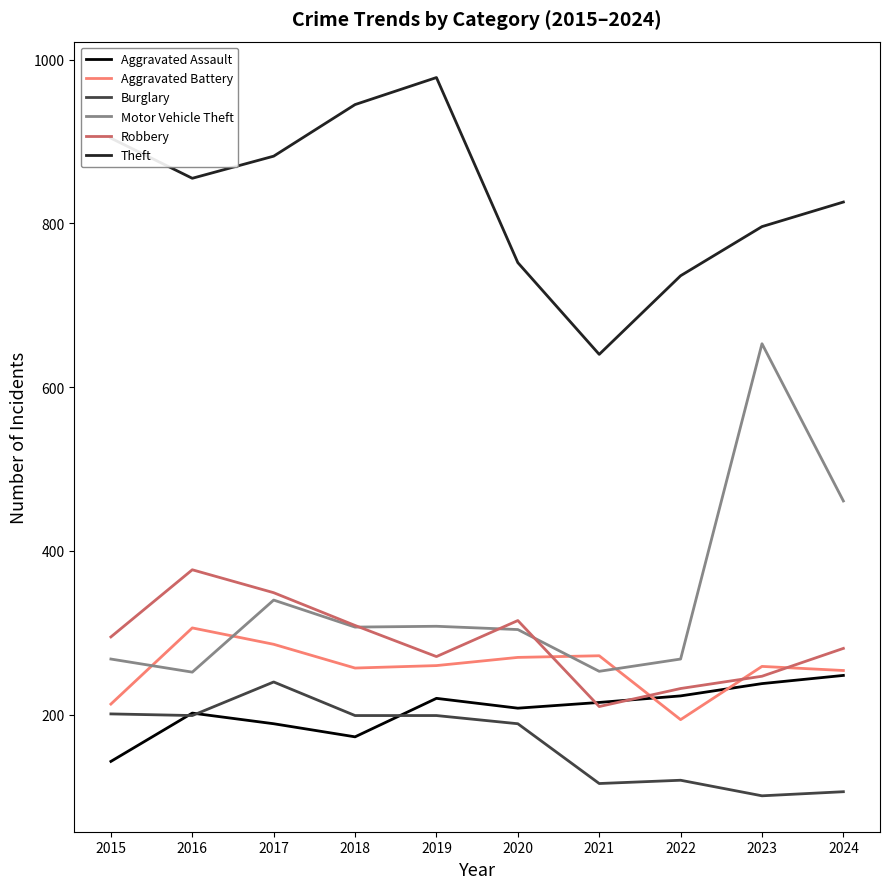

Which series has the largest total across all categories?

Theft